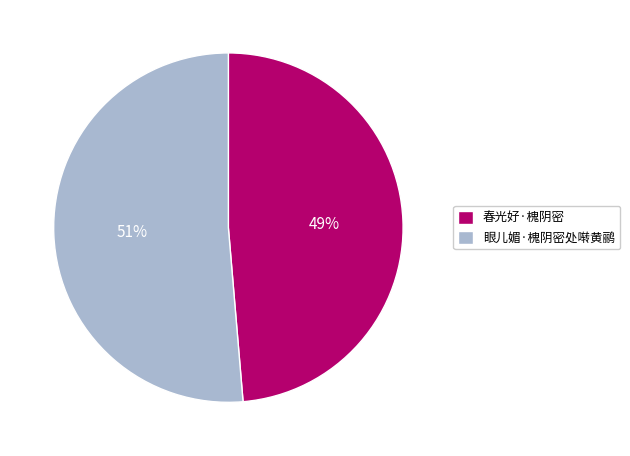

Do 春光好·槐阴密 and 眼儿媚·槐阴密处啭黄鹂 together represent more than half of the pie?

Yes